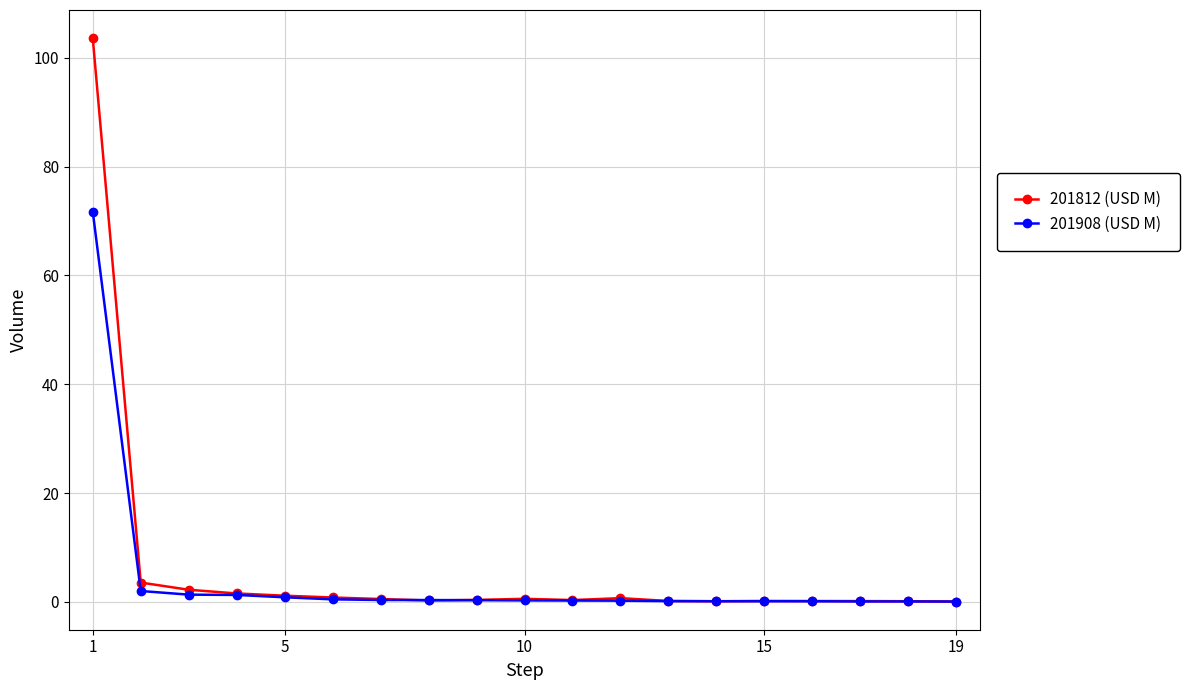

List the series in order of their peak value, highest first.

201812 (USD M), 201908 (USD M)